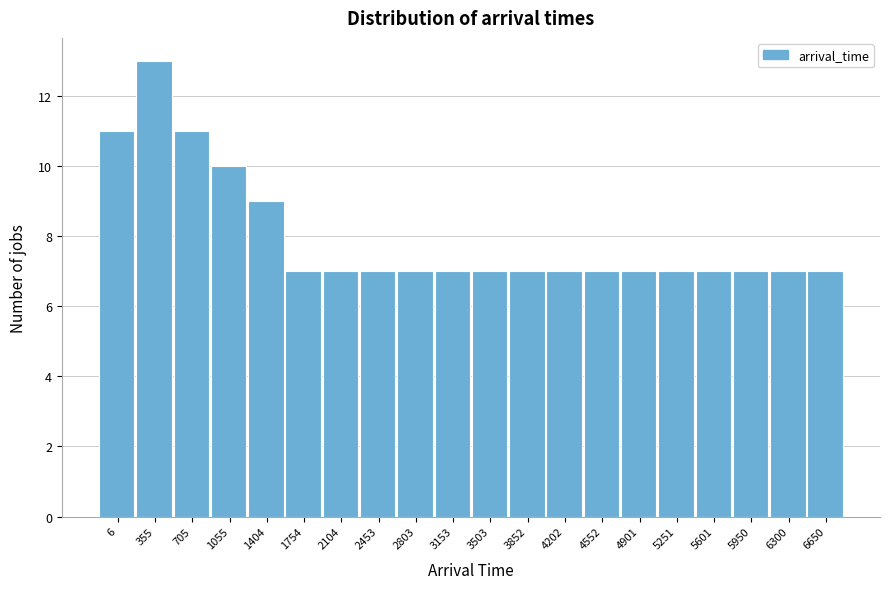

Reading left to right, transcribe all the data shown in this chart.

11	13	11	10	9	7	7	7	7	7	7	7	7	7	7	7	7	7	7	7